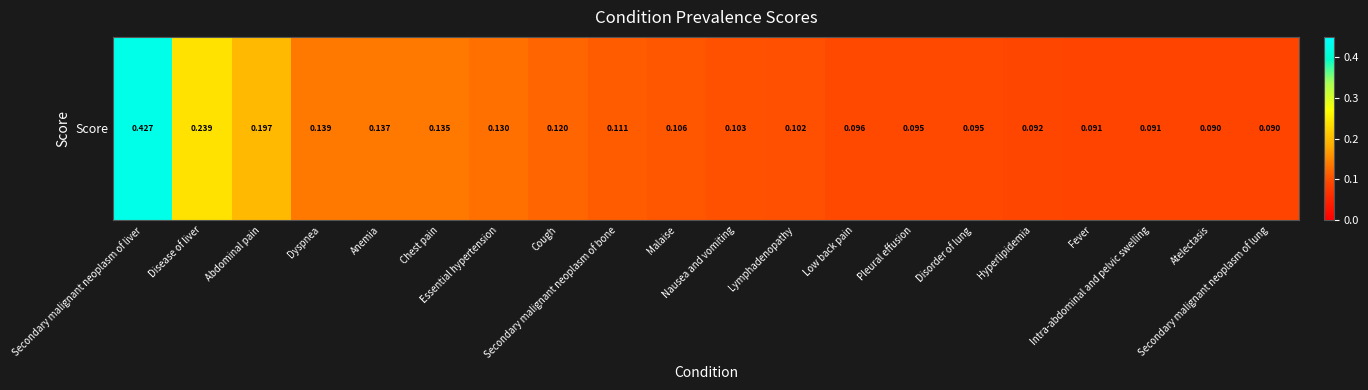

Is it true that the value at Intra-abdominal and pelvic swelling is 0.1?

True